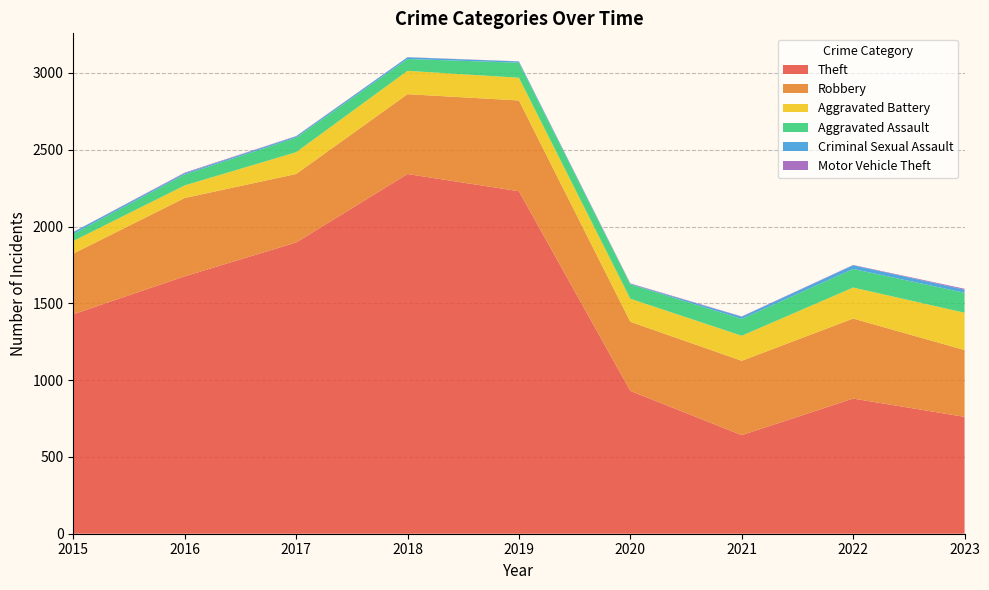

Reading left to right, extract all data points from this chart.

Theft: 1429	1676	1896	2342	2230	930	642	880	761
Robbery: 395	510	446	520	591	450	484	521	435
Aggravated Battery: 82	82	142	152	148	150	163	202	243
Aggravated Assault: 46	71	95	77	98	94	110	121	130
Criminal Sexual Assault: 12	8	8	11	8	3	14	24	20
Motor Vehicle Theft: 1	4	2	1	1	3	2	2	6